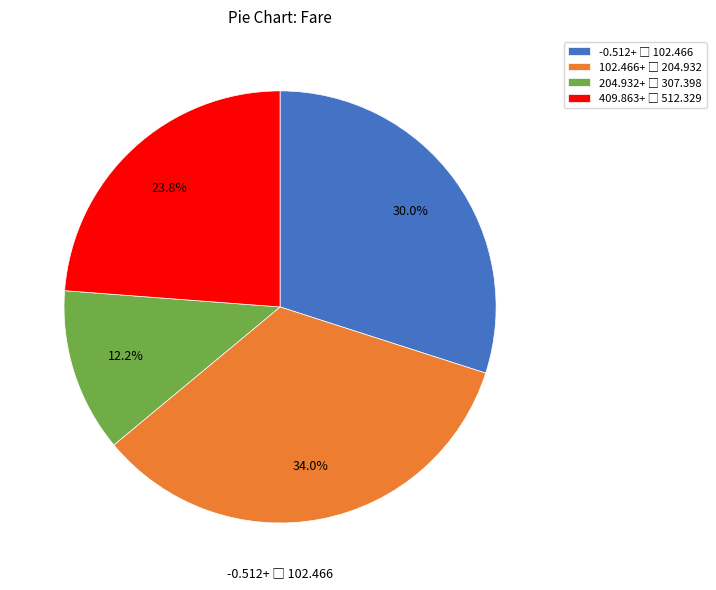

Does any single category account for the majority?

No